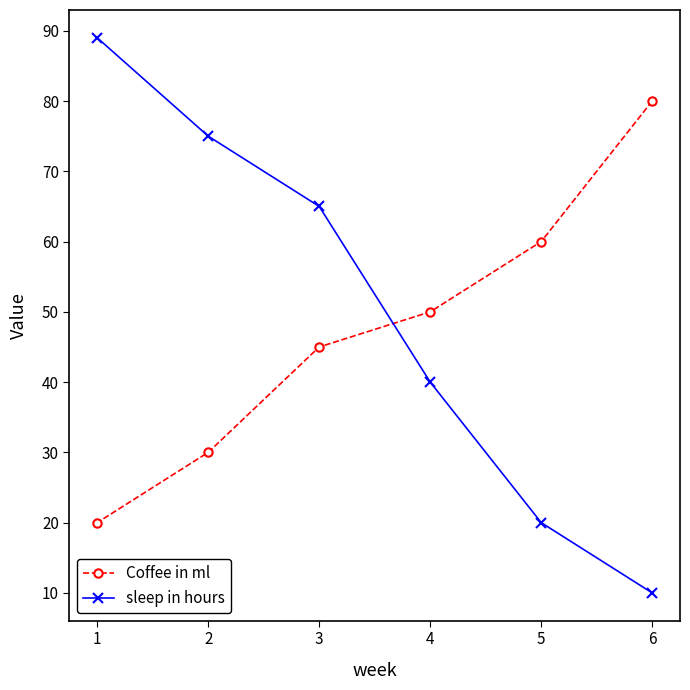

How many sleep in hours values are between 20 and 75?

4